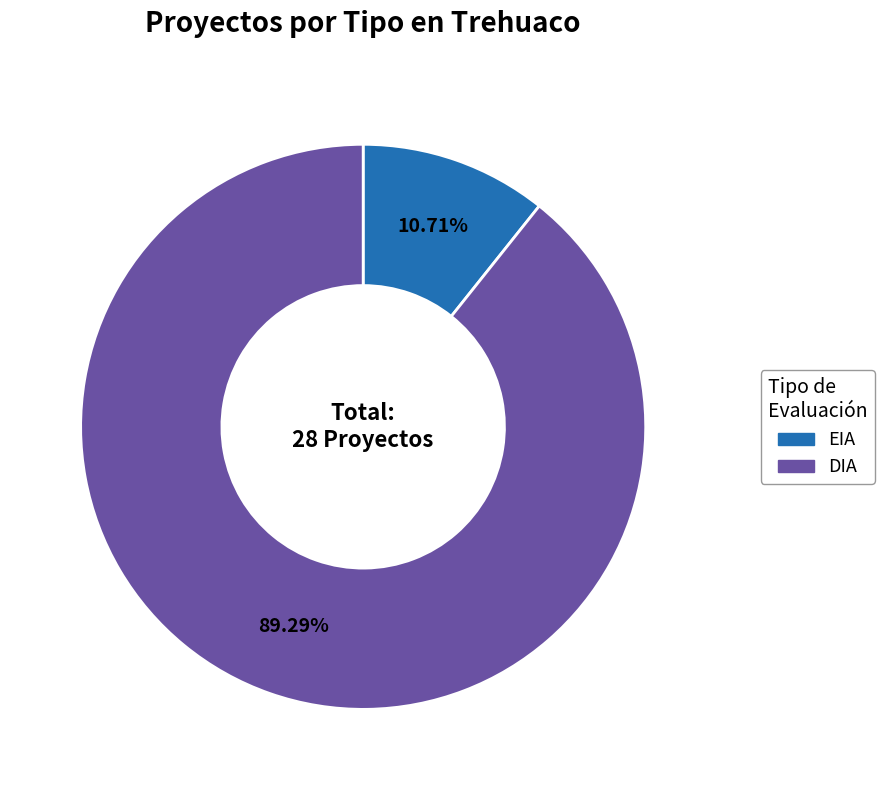

What is the ratio of the value at DIA to the value at EIA?

8.3